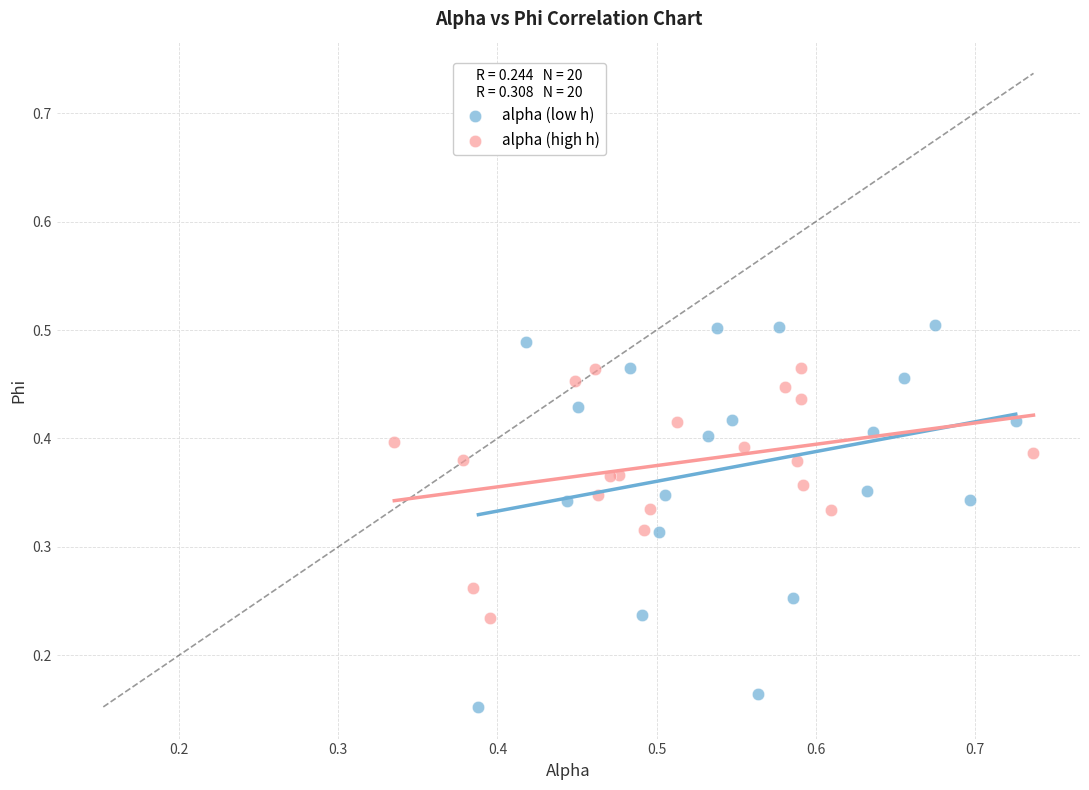

Which series has the widest spread of Y values?

alpha (low h)